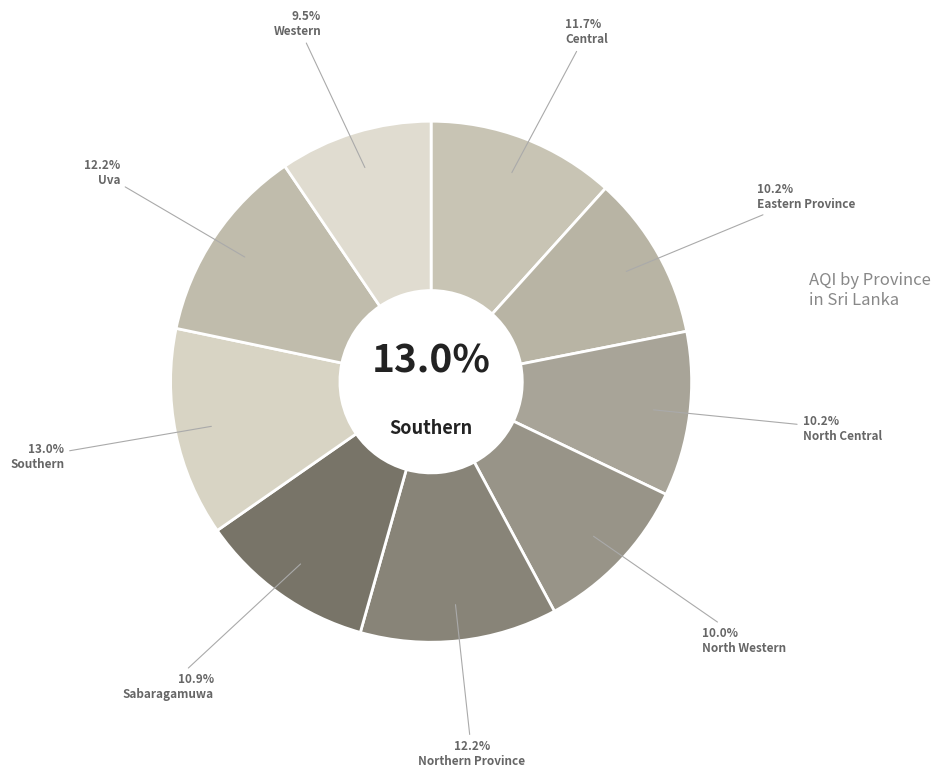

To the nearest percent, what is the average slice percentage?

11%